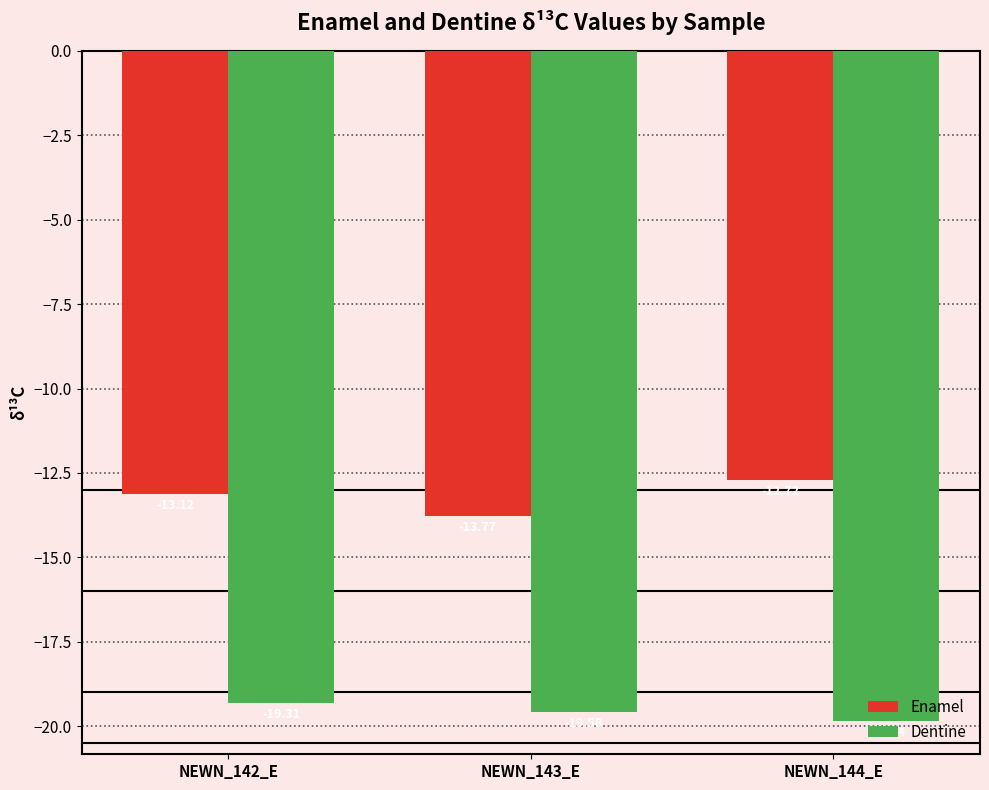

Which series has the largest range (max minus min)?

Enamel